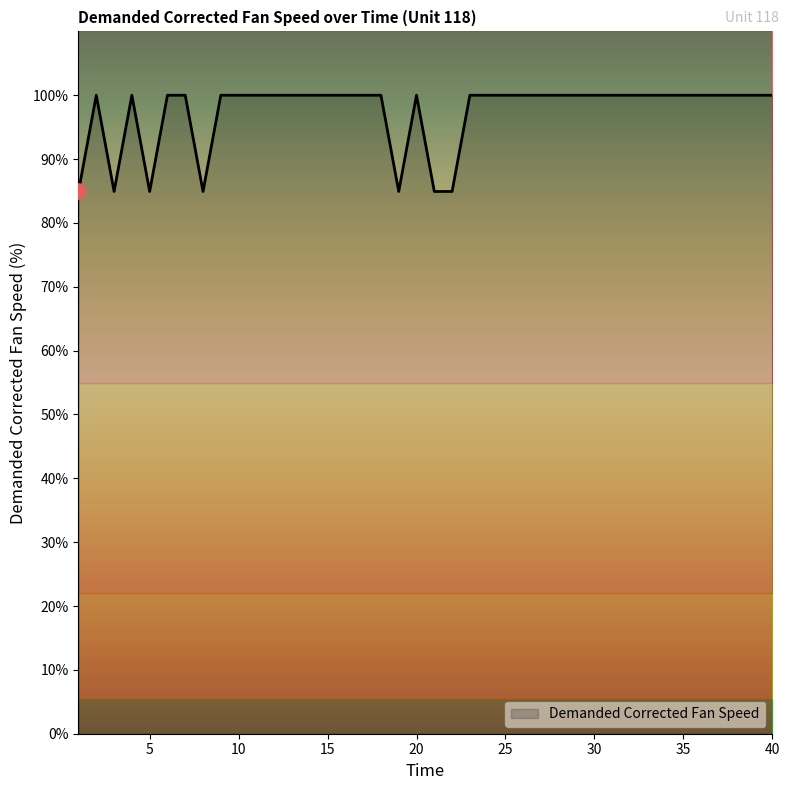

What is the change in value from 15 to 22?

-15.1